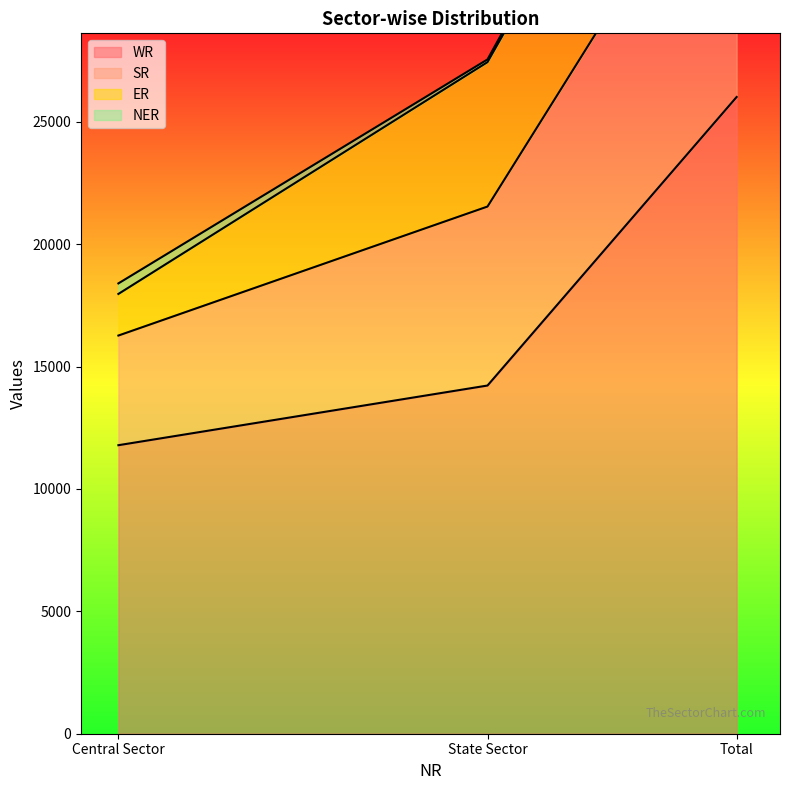

What position from the left is Central Sector?

1